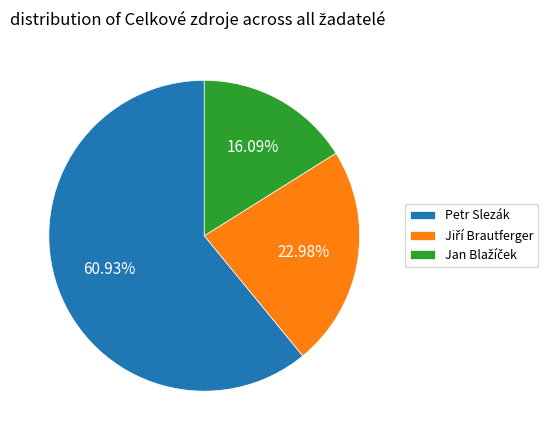

Does any single category account for the majority?

Yes